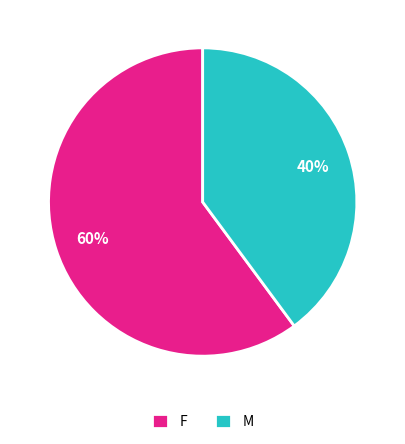

Rank the categories by value from lowest to highest.

M, F